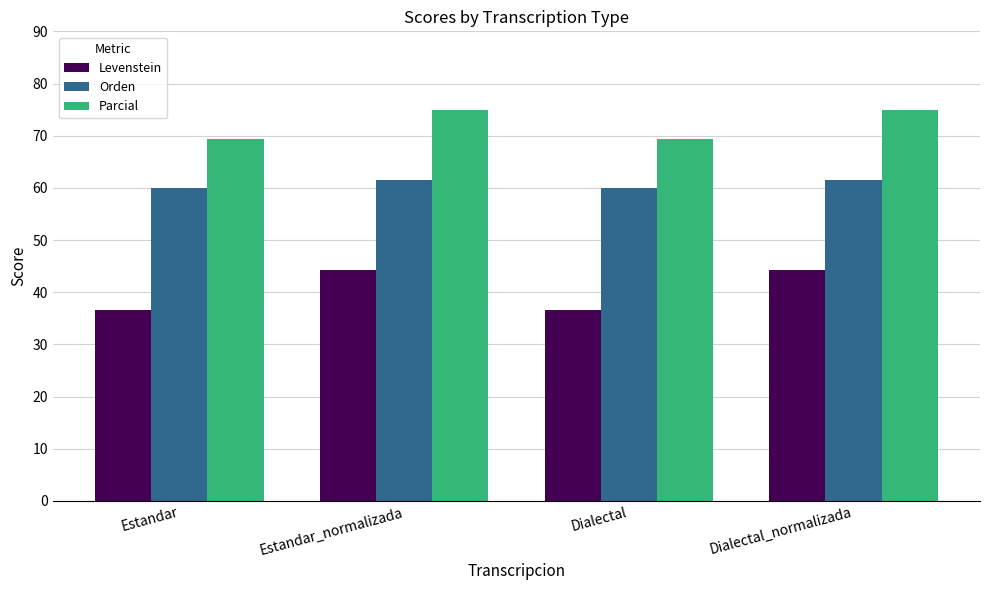

What is the difference between the maximum and minimum values in the Parcial series?

5.6